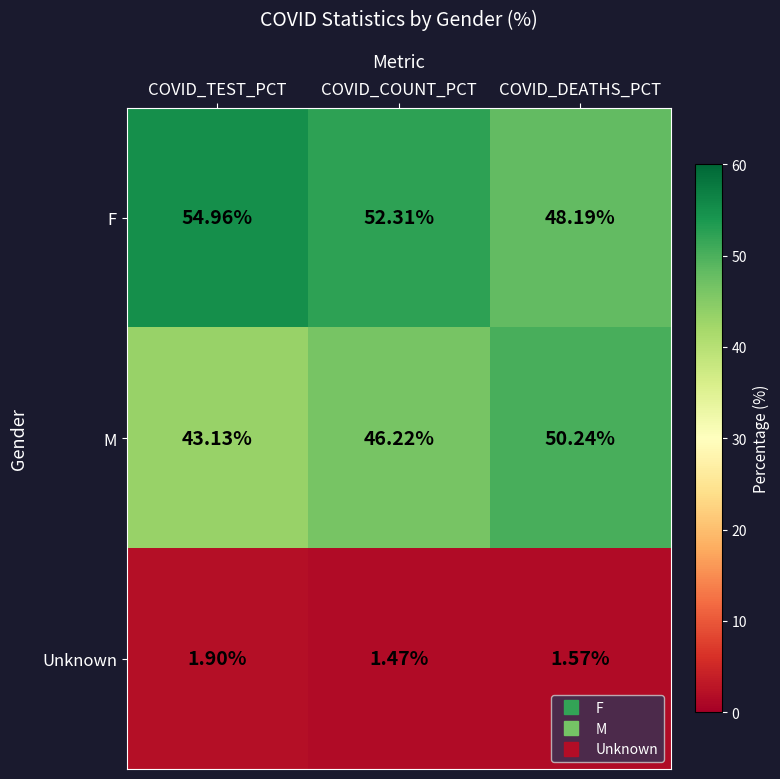

Which series has the largest range (max minus min)?

M